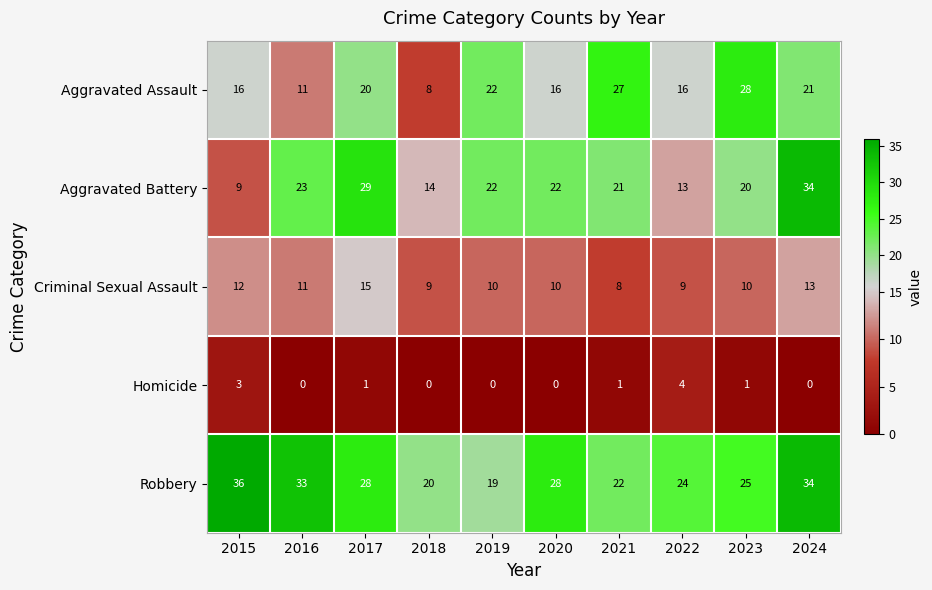

The Aggravated Assault series shows 40 at 2021. True or false?

False